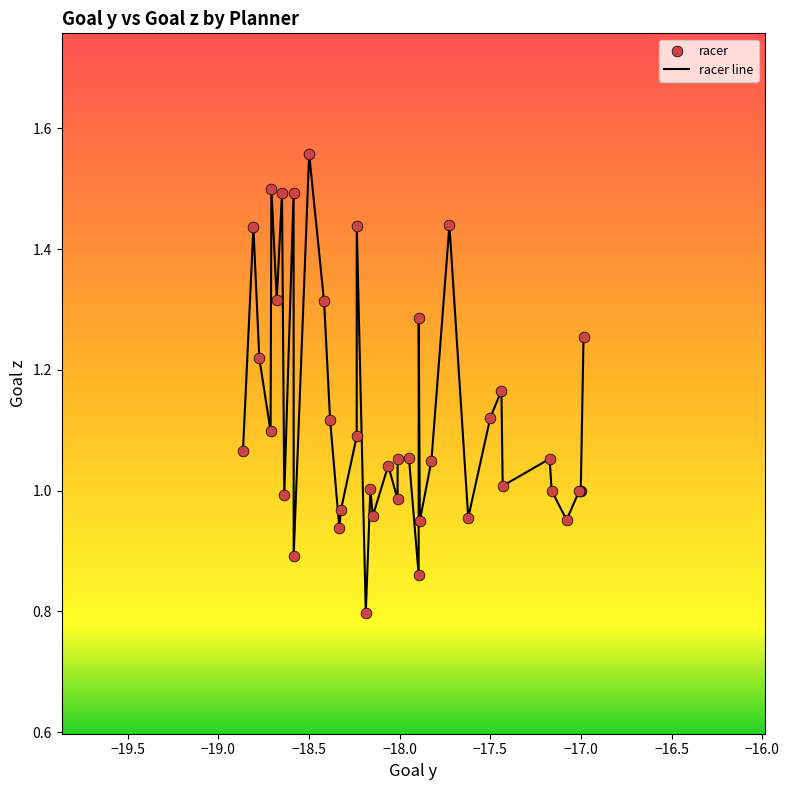

What is the minimum value shown in the chart?

0.8